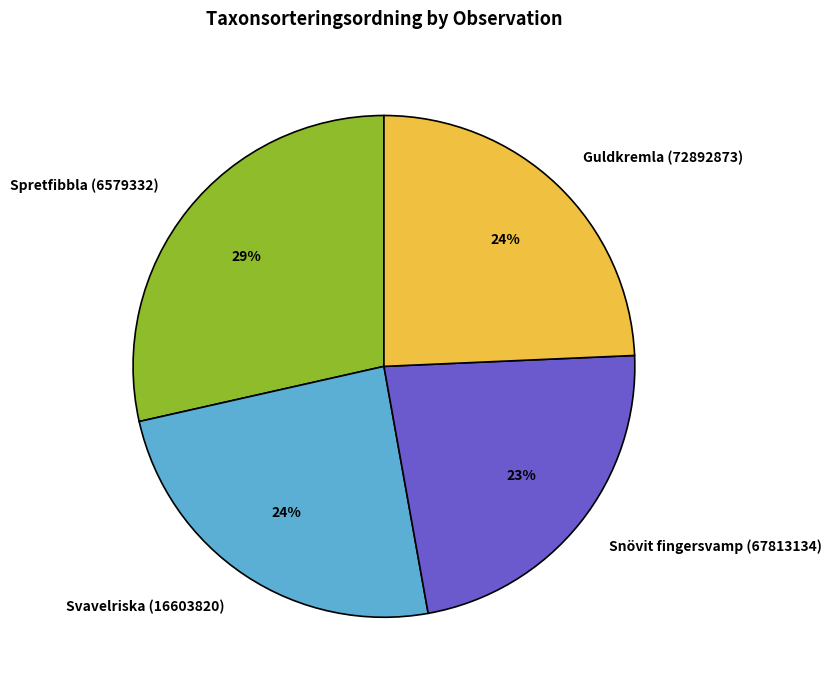

True or false: Svavelriska (16603820) accounts for 33% of the total.

False